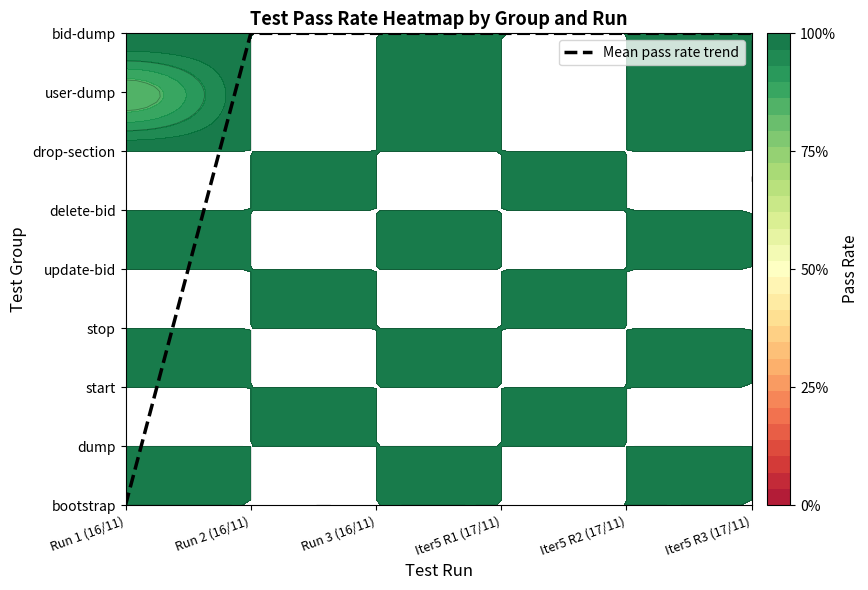

How many series are shown in this chart?

1